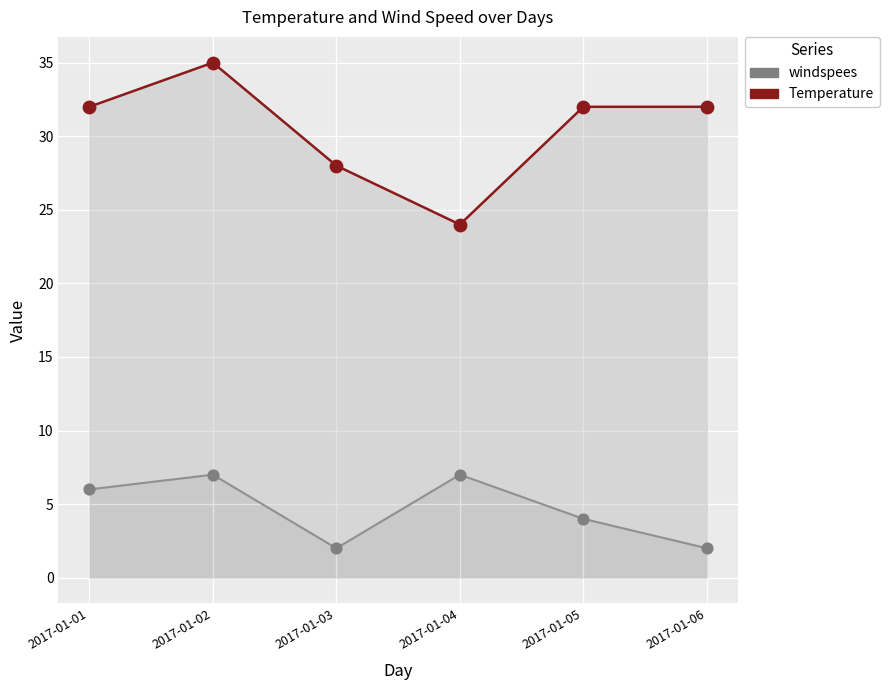

What are all the series names shown in the legend?

Temperature, windspees